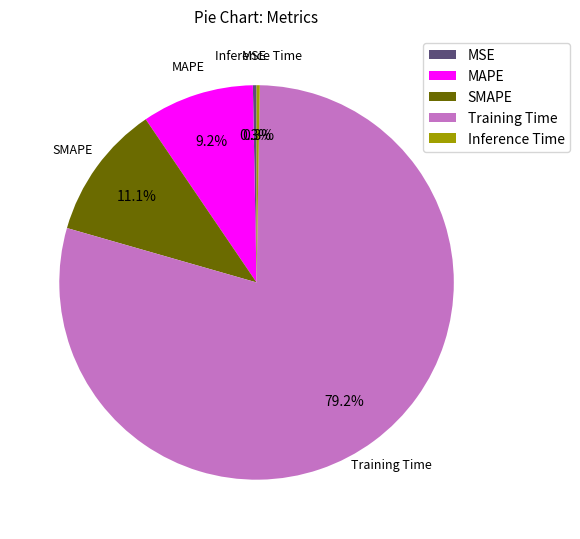

Which has a higher value, SMAPE or MSE?

SMAPE